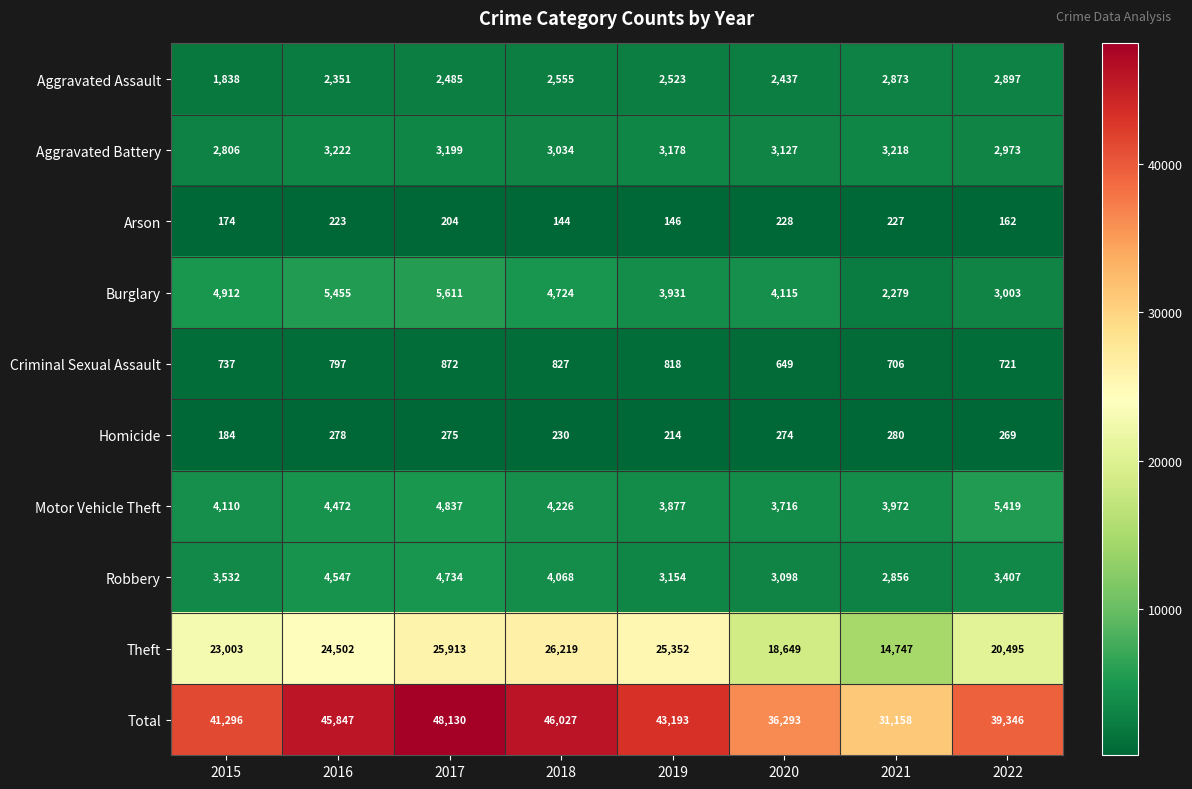

Which category has the highest value in the Burglary series?

2017